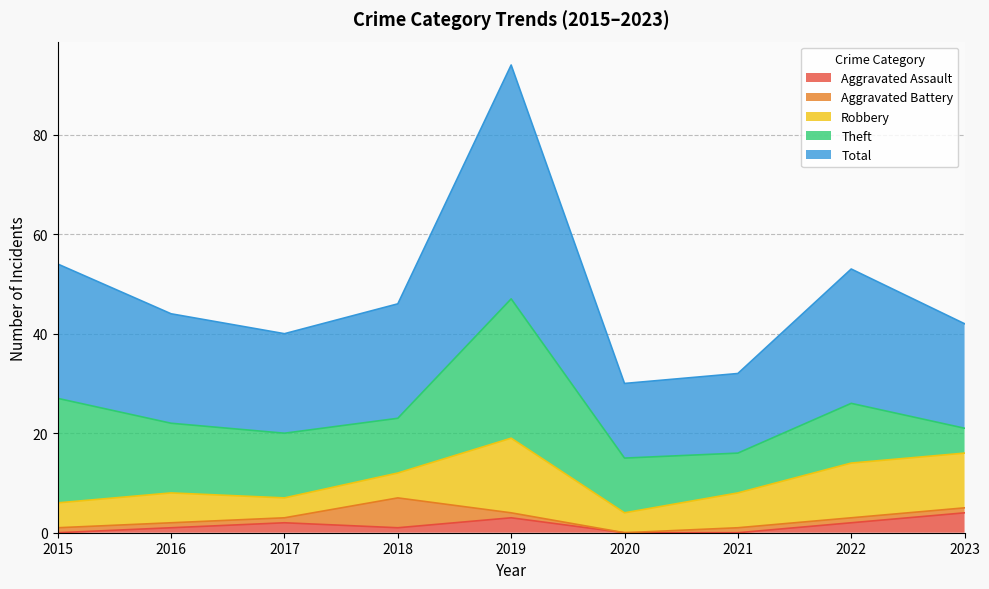

Rank the categories by Robbery value from lowest to highest.

2017, 2020, 2015, 2018, 2016, 2021, 2022, 2023, 2019